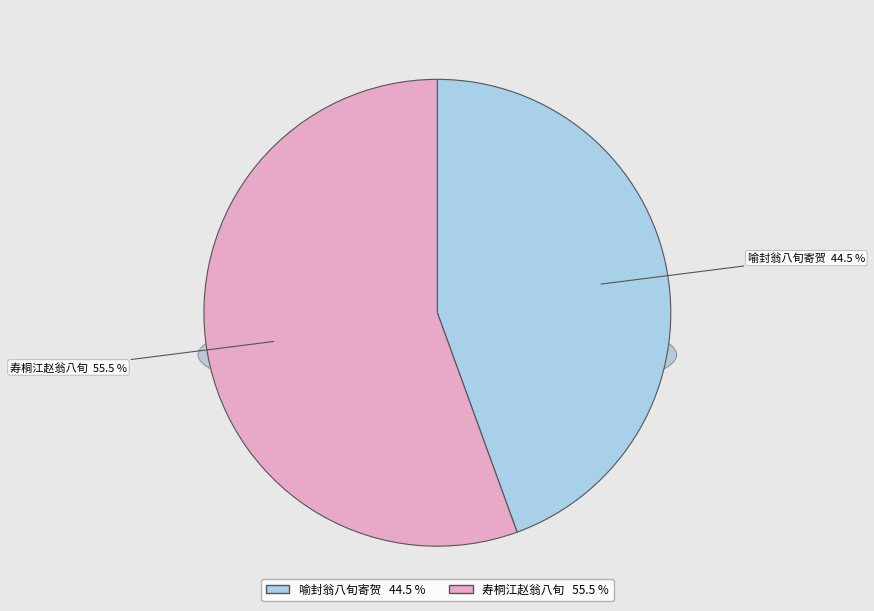

Is it true that 寿桐江赵翁八旬 is 56% of the pie?

True